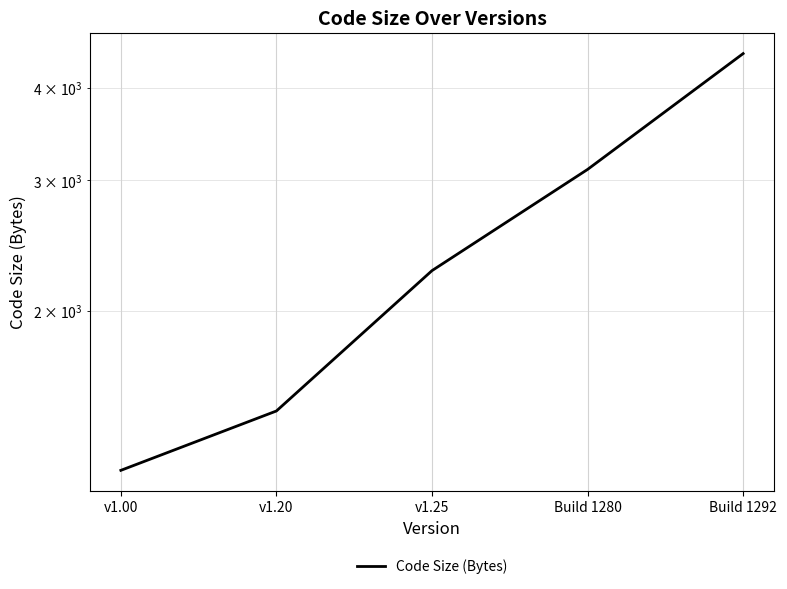

How many distinct data groups are displayed?

1